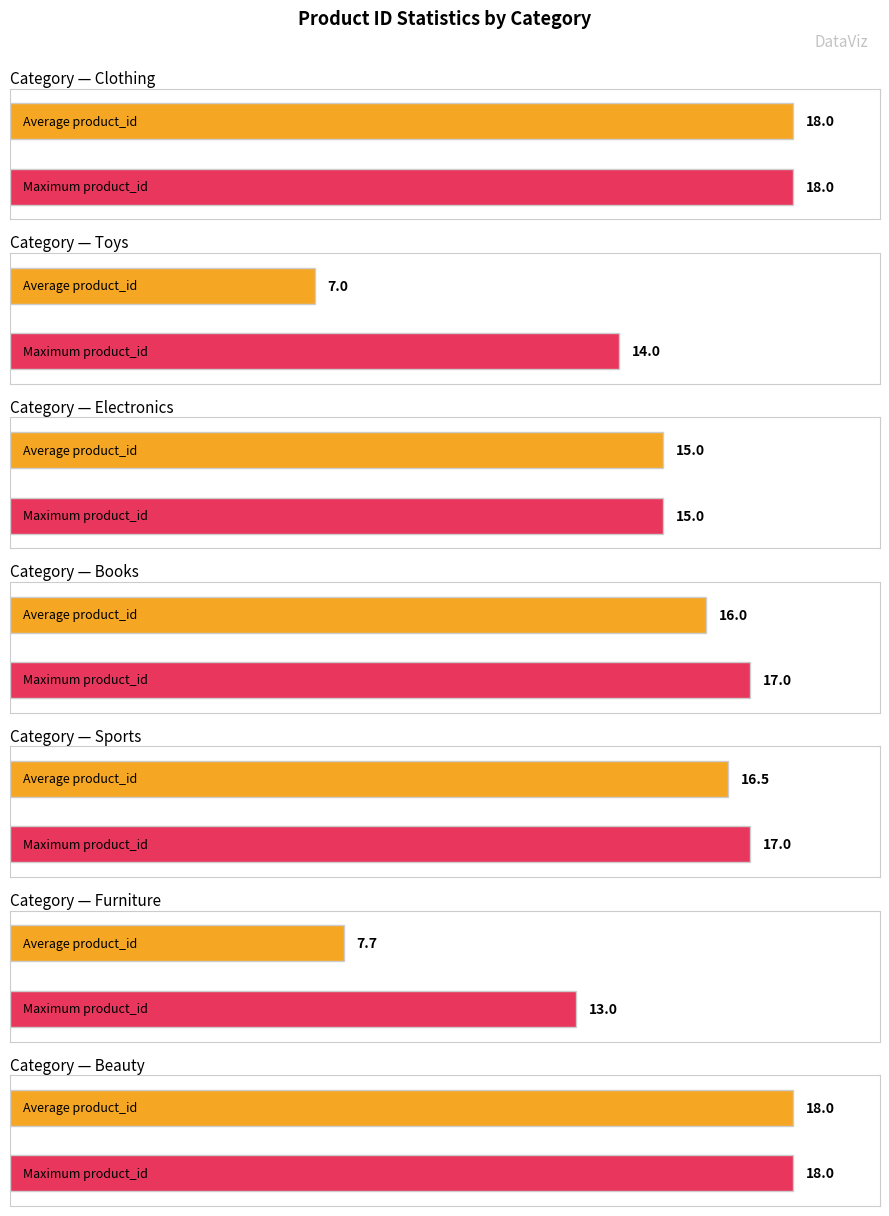

What is the maximum value for max_product_id?

18.0